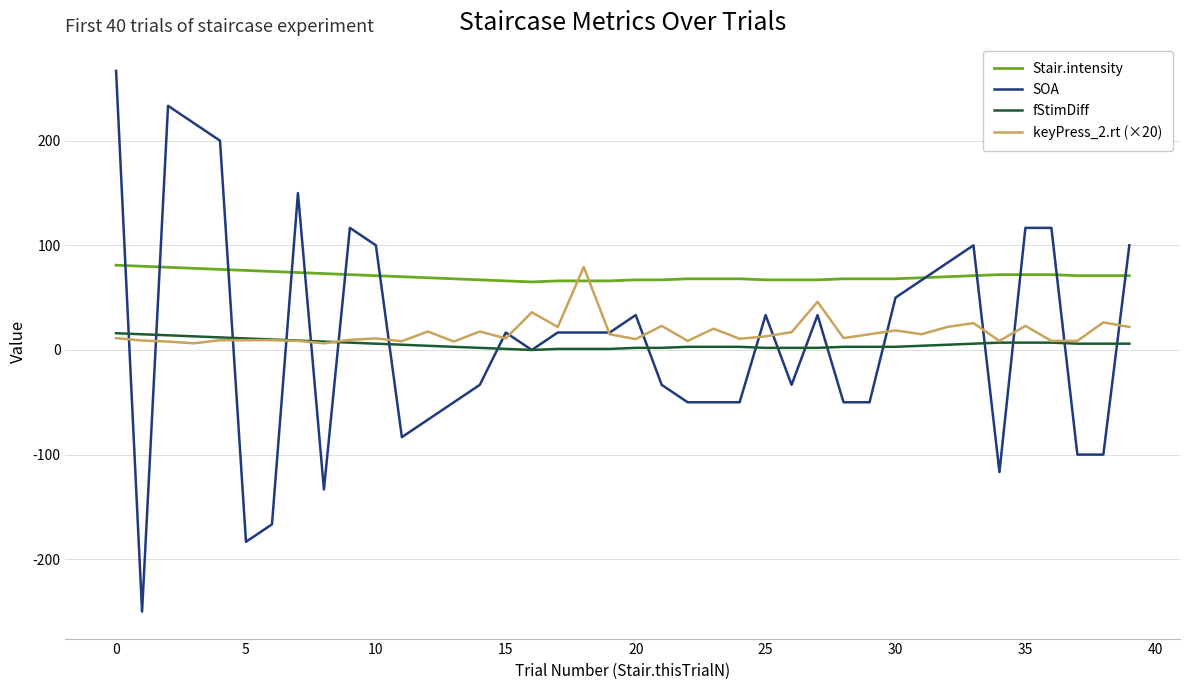

Which series has the largest range (max minus min)?

SOA